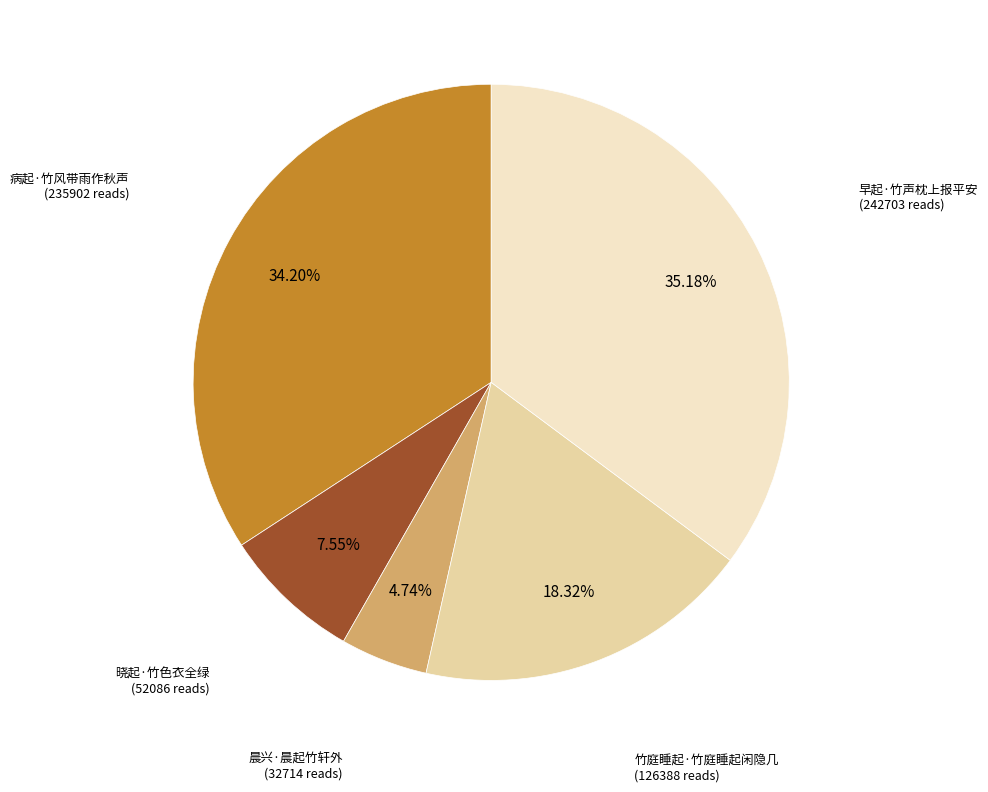

What percentage is NOT represented by 晓起·竹色衣全绿?

92.4%